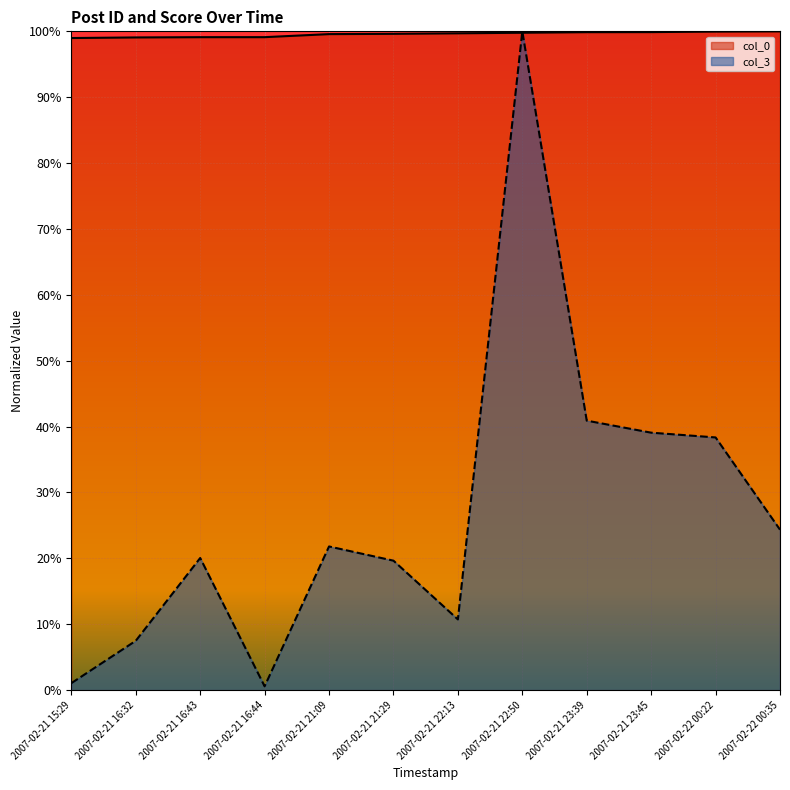

How many lines are shown in the chart?

2